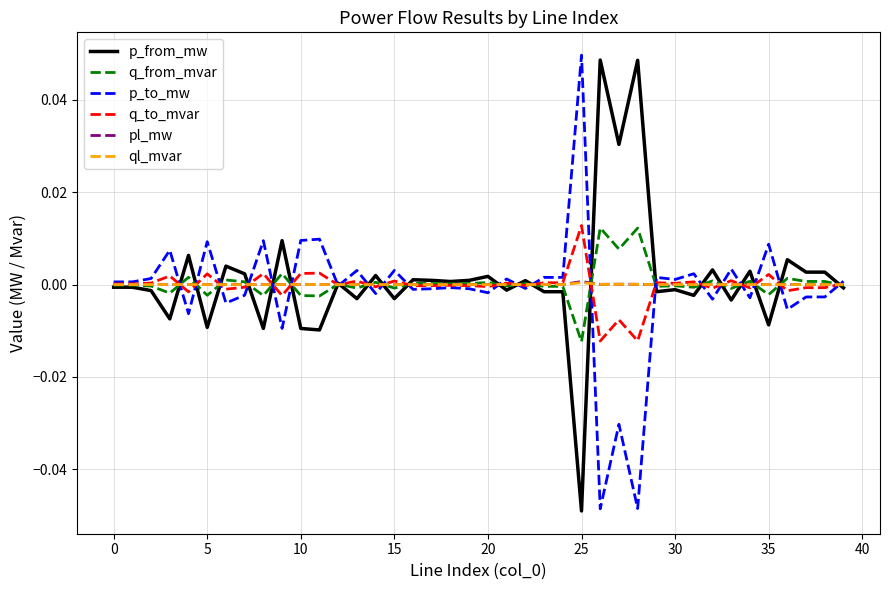

What are all the series names shown in the legend?

p_from_mw, q_from_mvar, p_to_mw, q_to_mvar, pl_mw, ql_mvar